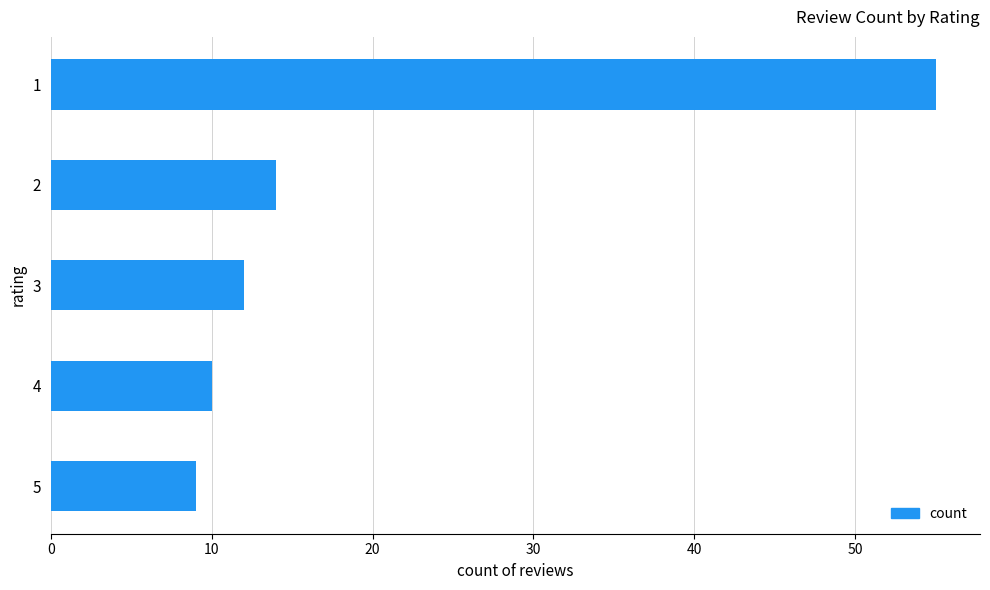

What is the difference between the second highest and minimum values?

5